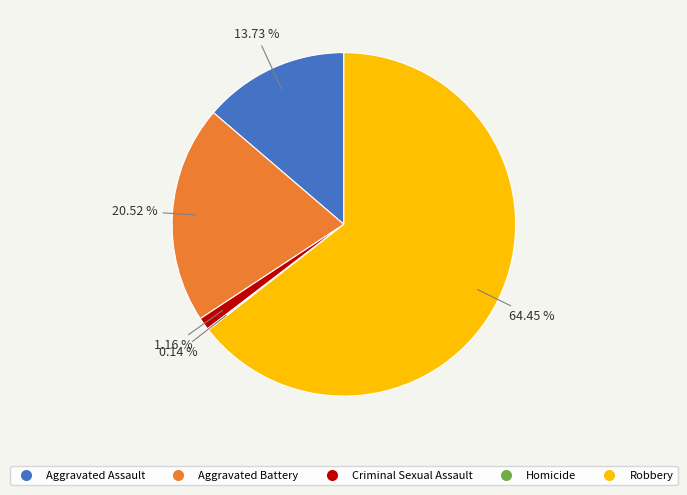

Which category has the biggest portion of the pie?

Robbery